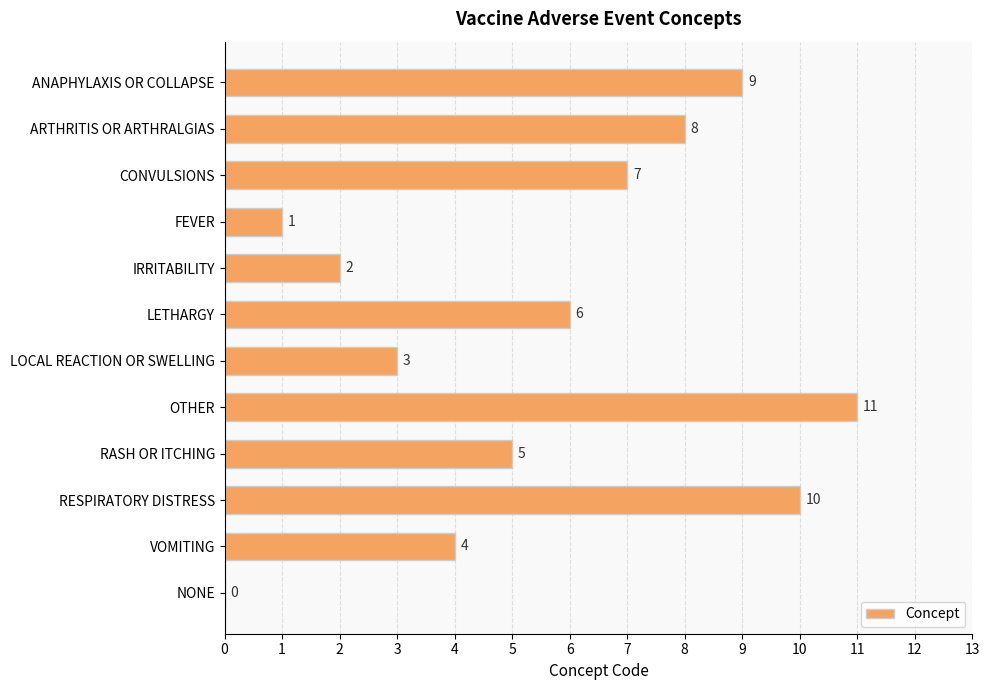

True or false: the data shows 2 at RASH OR ITCHING.

False